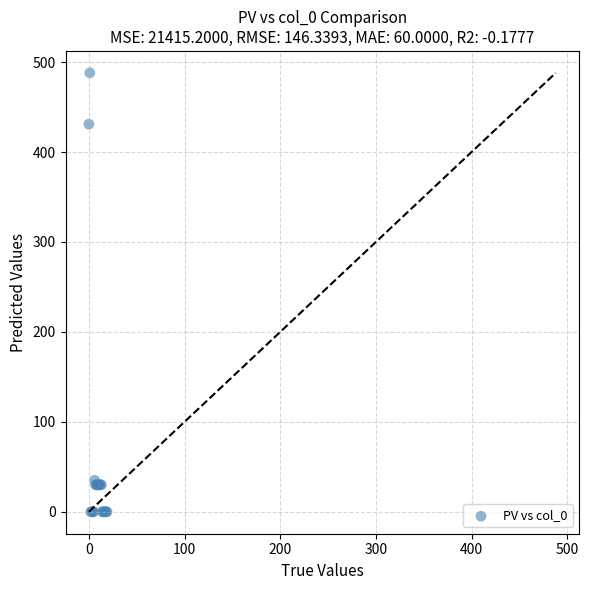

What Y value in the scatter plot is closest to 244?

431